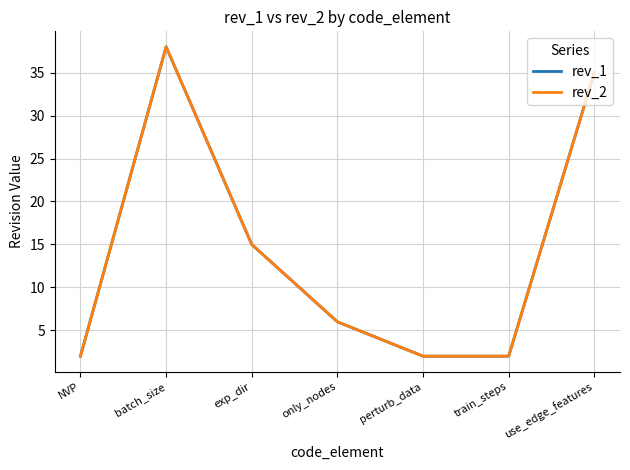

What is the label of the 7th point from the right?

NVP